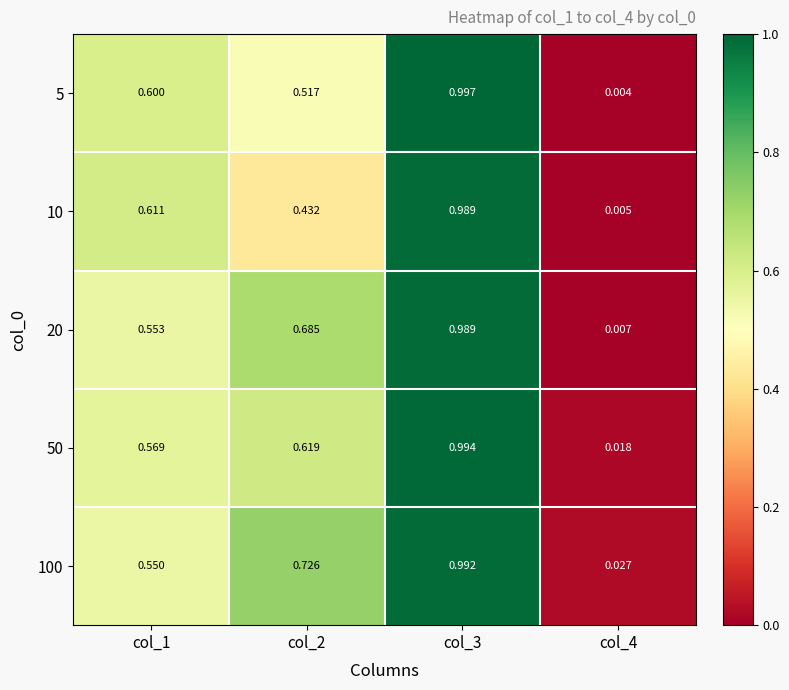

Is the value of 10 at col_4 greater than the value of 50 at col_3?

No